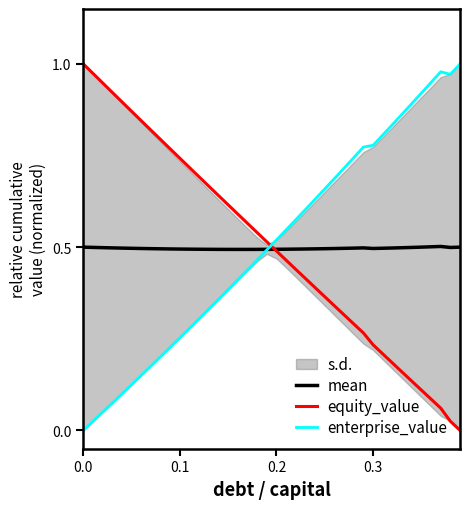

True or false: equity_value and enterprise_value intersect in this chart.

True